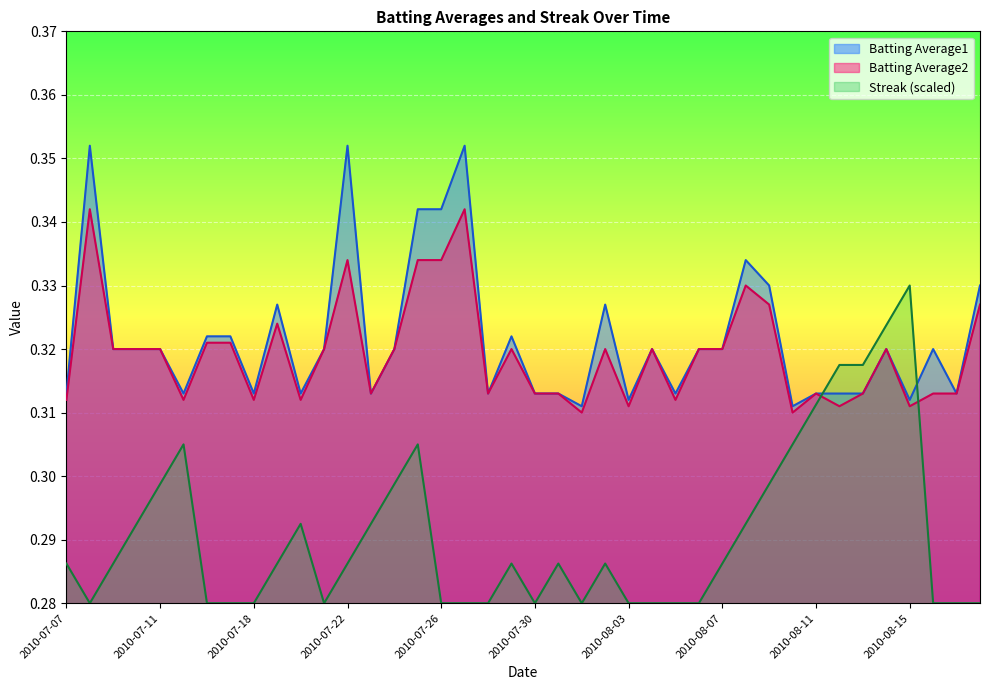

In Streak, how many points are higher than both neighbors (excluding endpoints)?

7